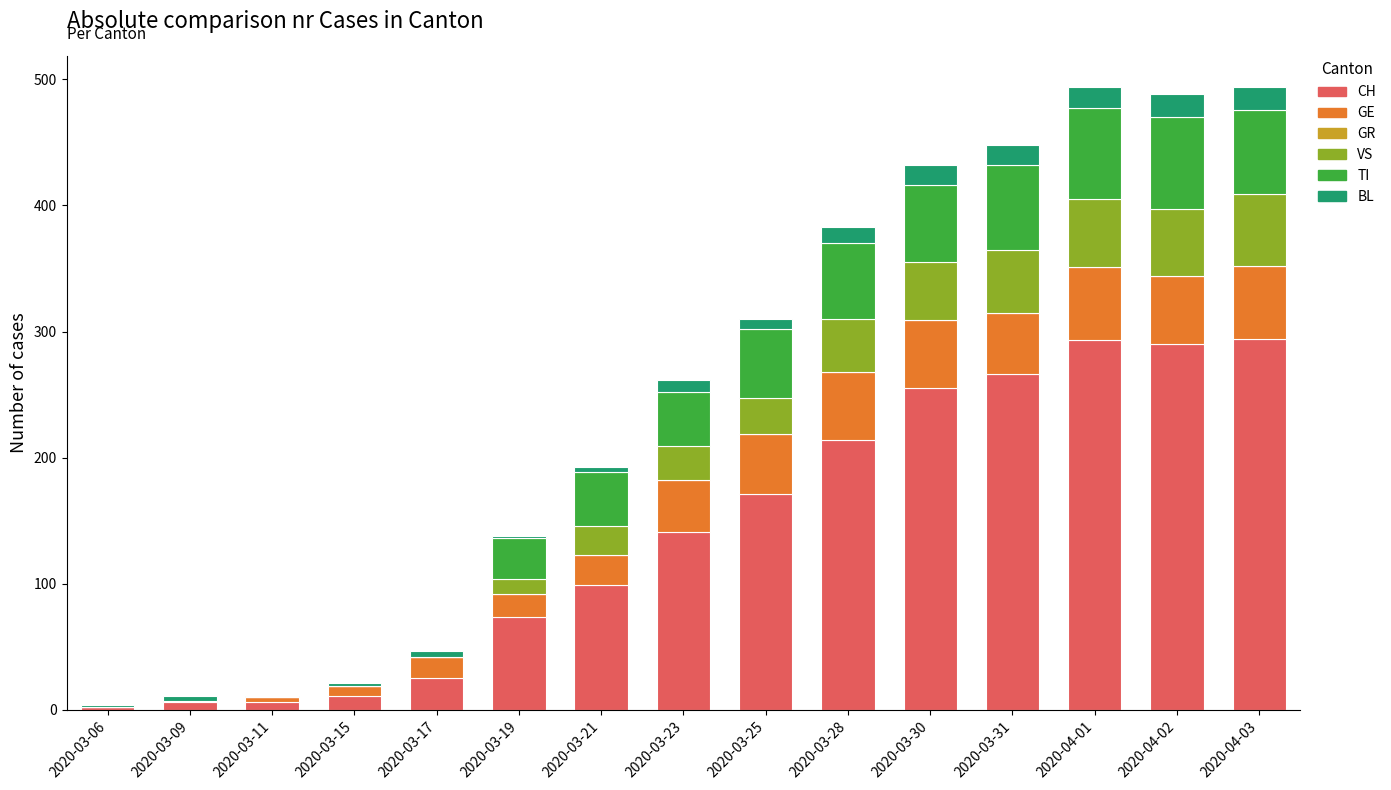

True or false: CH has a value of 74 at 2020-03-19.

True